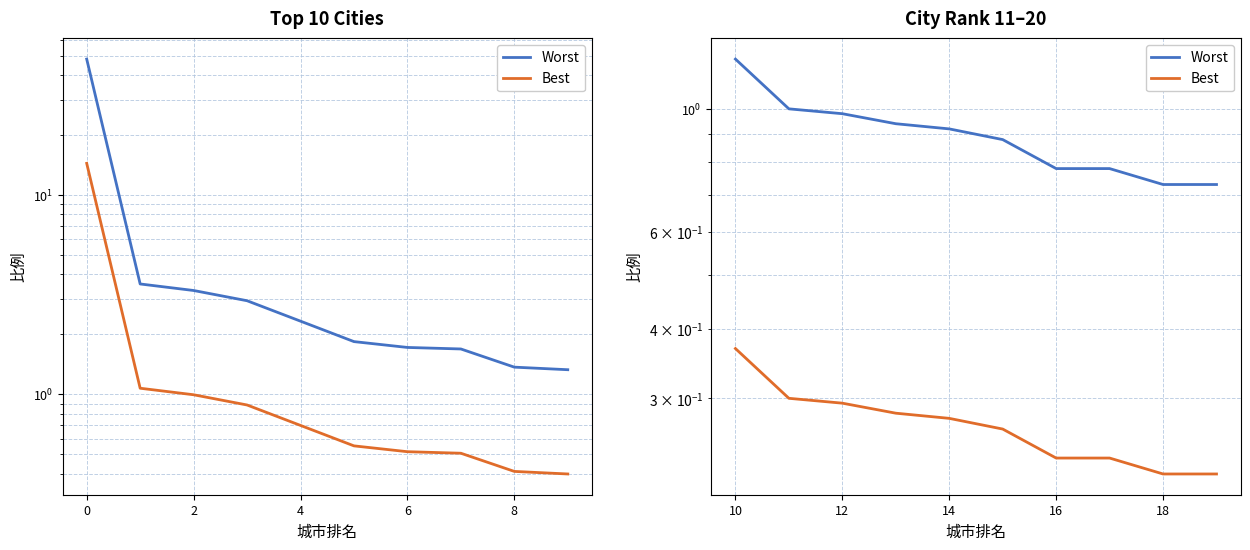

How many Best values are between 0 and 1?

10